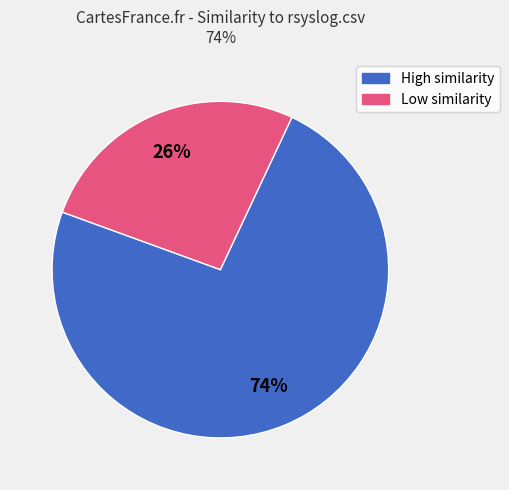

How many segments does this pie chart have?

2